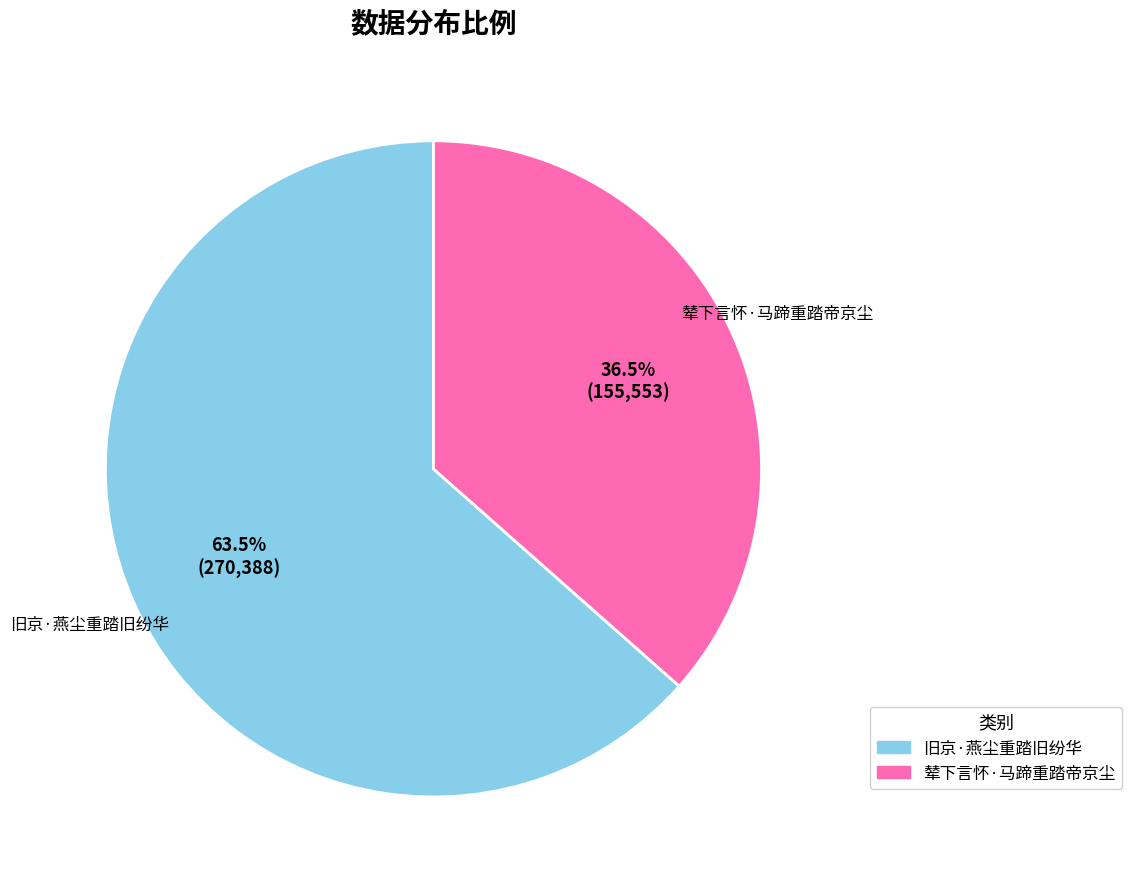

What is the smallest slice in the pie chart?

辇下言怀·马蹄重踏帝京尘